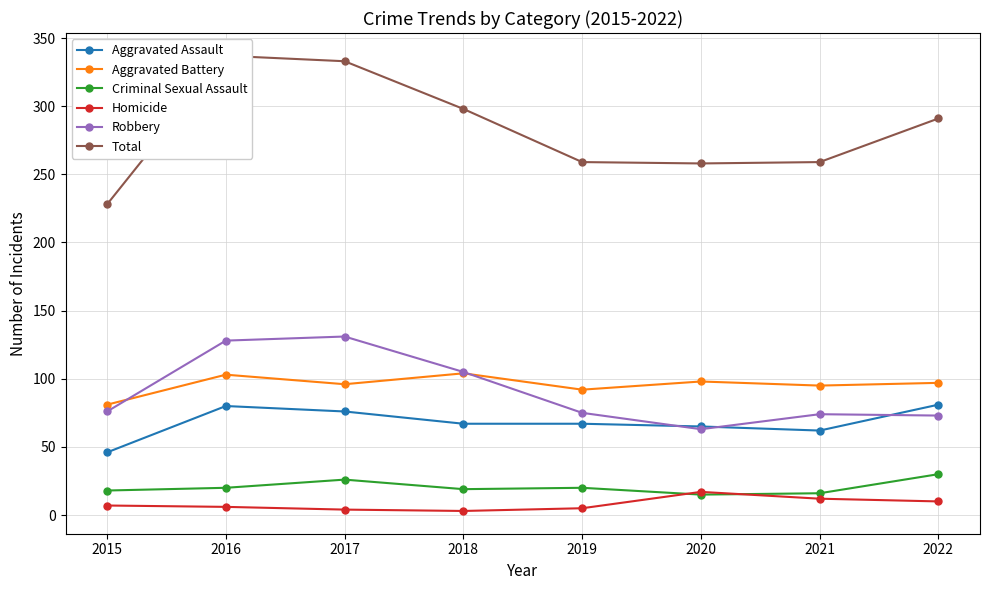

What is the total value across all series at 2018?

596